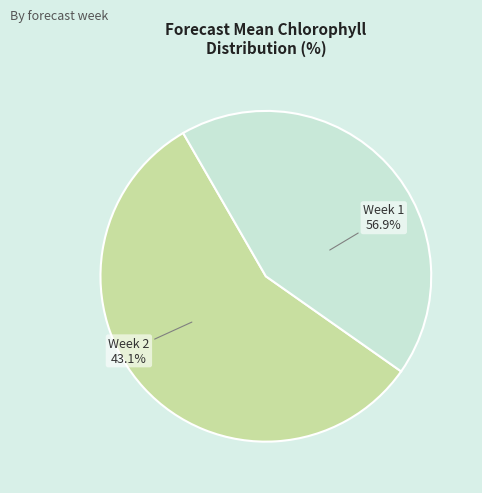

Which category has the biggest portion of the pie?

Week 1